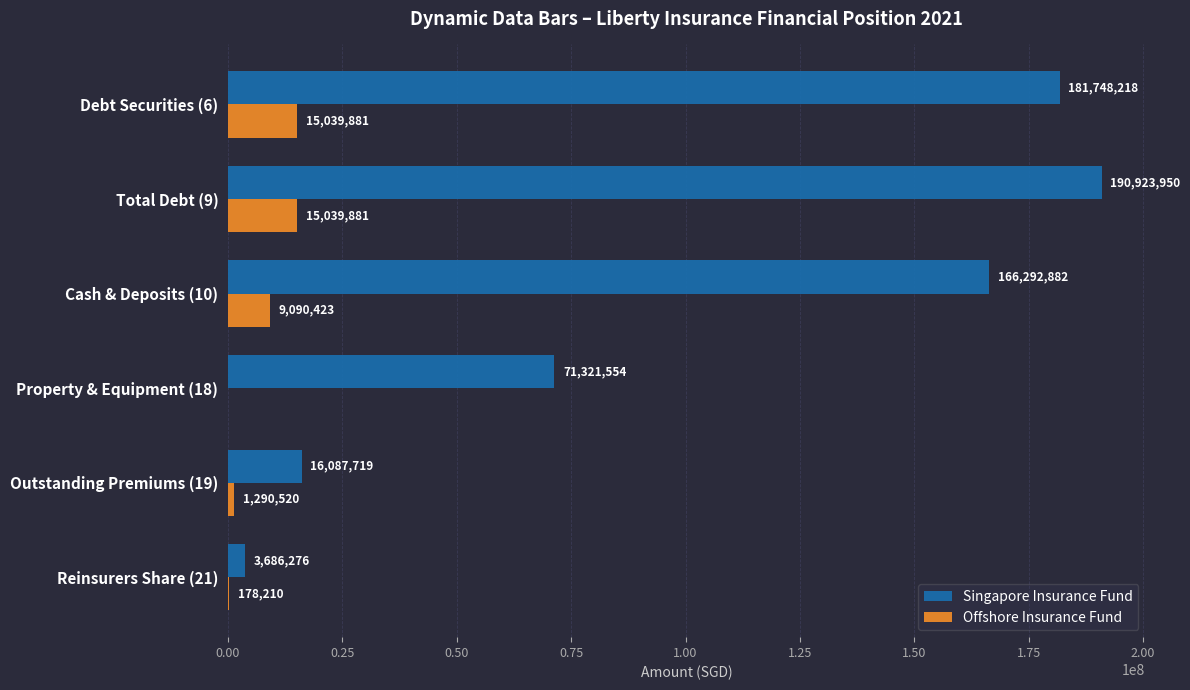

What is the sum of all Singapore Insurance Fund values?

630060599